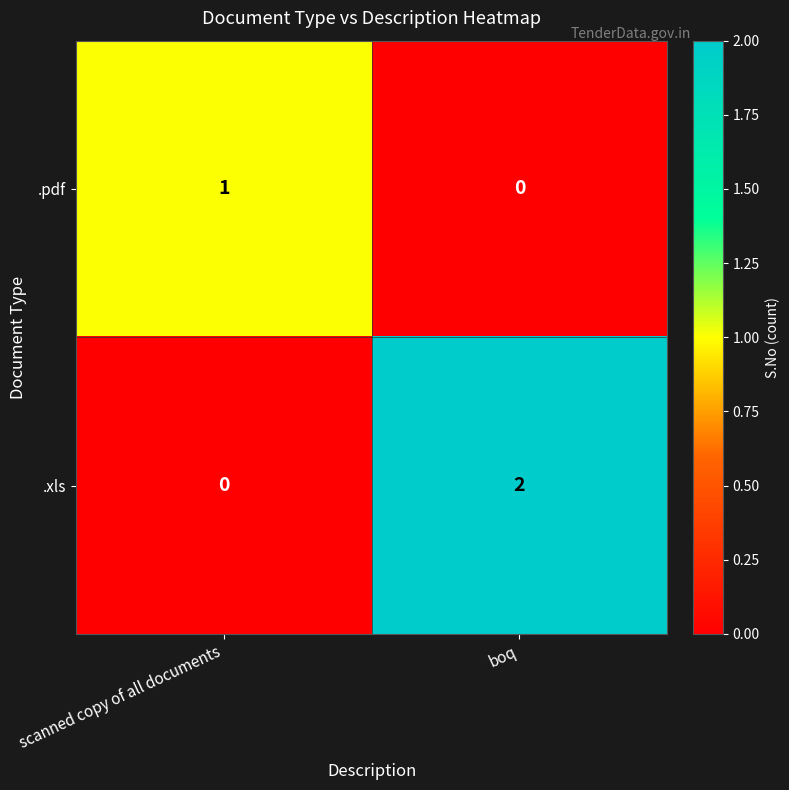

How many series are shown in this chart?

2